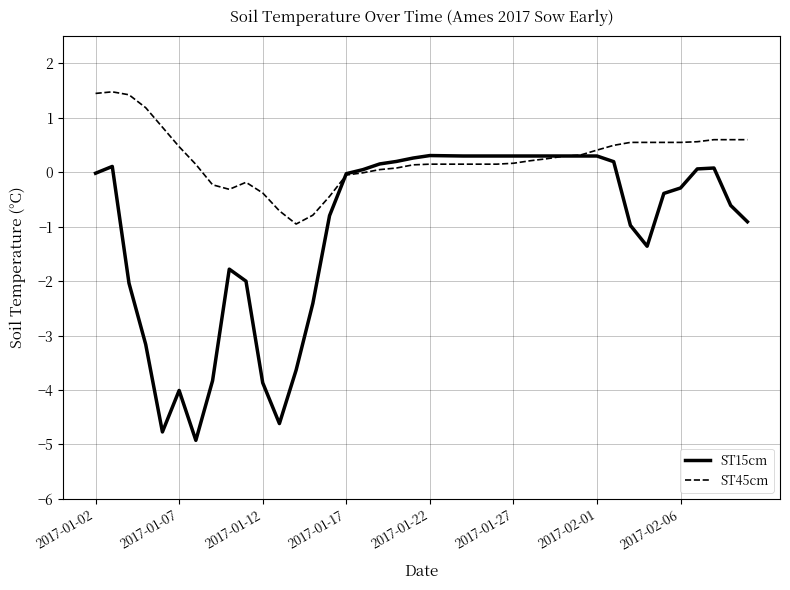

What are all the series names shown in the legend?

ST15cm, ST45cm